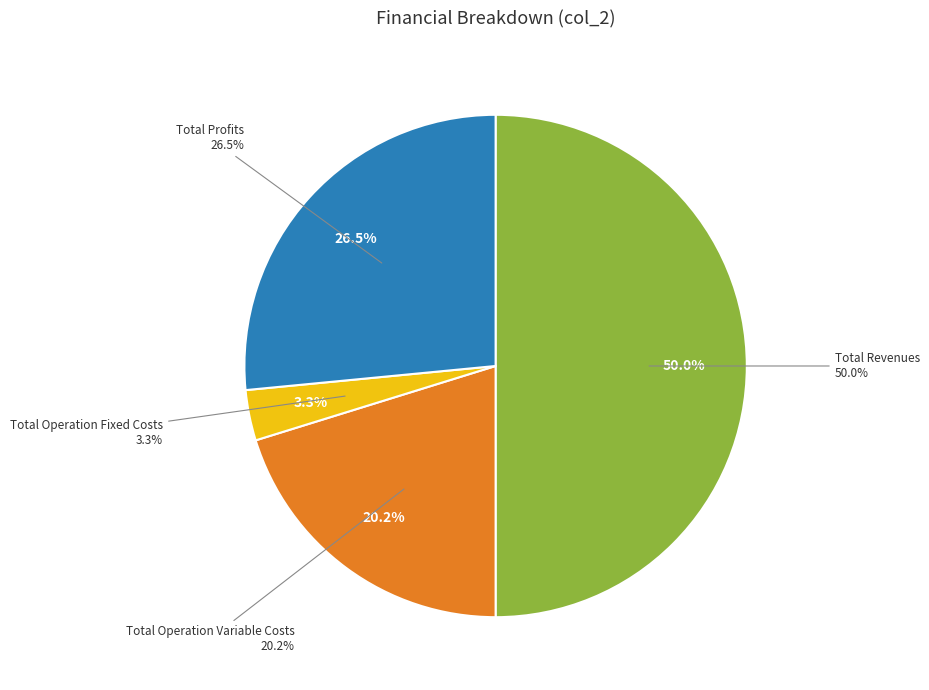

Combined, what portion of the pie is Total Operation Fixed Costs and Total Revenues?

53.3%